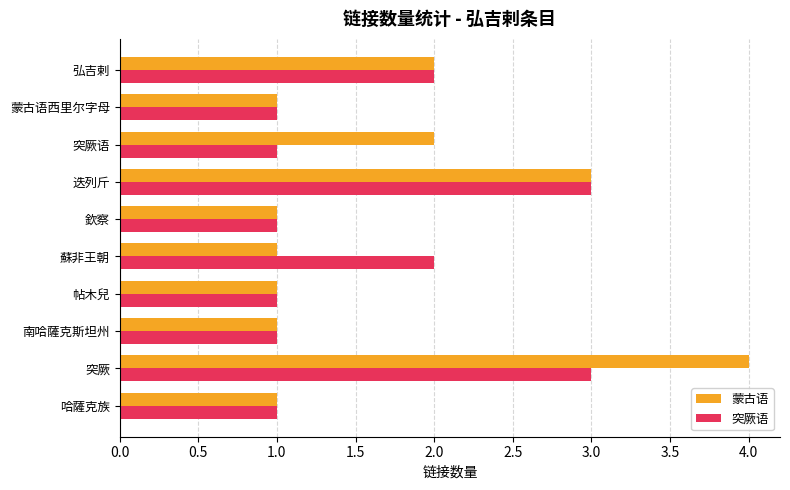

Which series changed the most between 南哈薩克斯坦州 and 突厥?

蒙古语